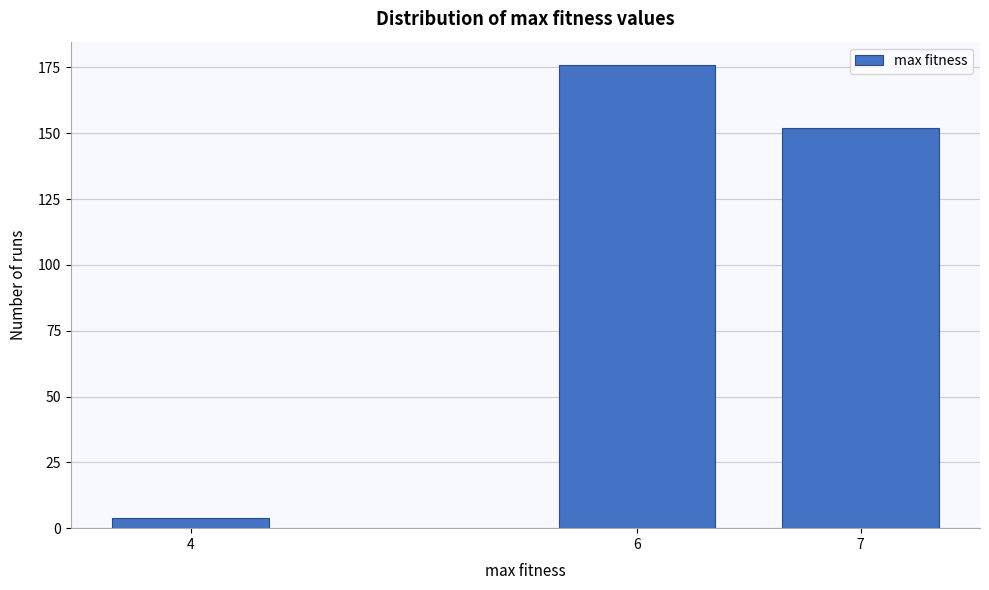

Reading left to right, what are all the values shown in this chart?

4	176	152